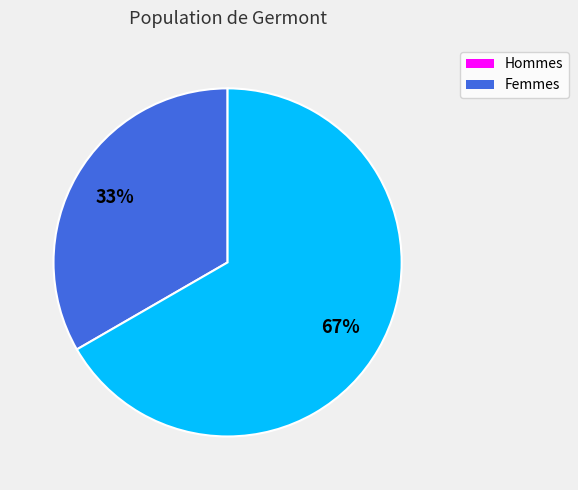

Is there any slice that represents more than half of the pie?

Yes